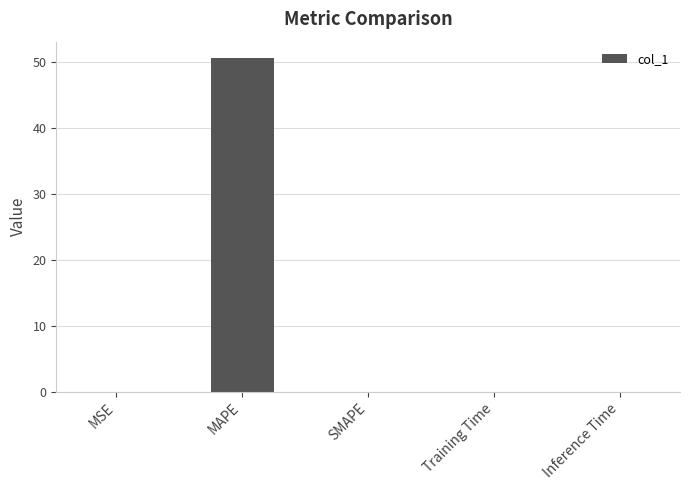

Which category has the highest value across all series?

MAPE